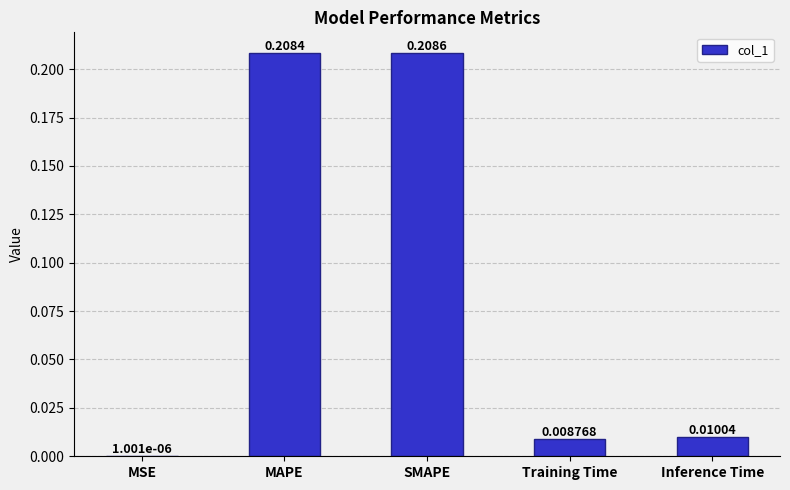

What is the sum of all values?

0.4